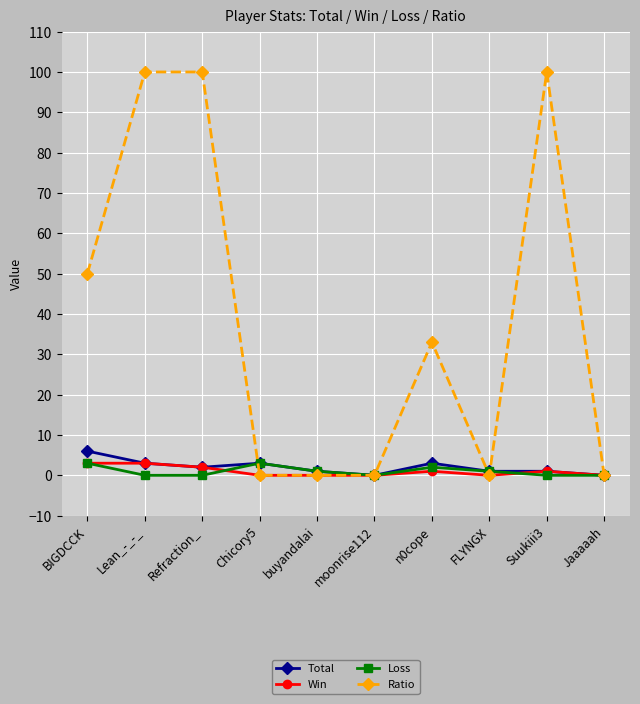

Between BIGDCCK and buyandalai, which series saw the biggest shift?

Ratio